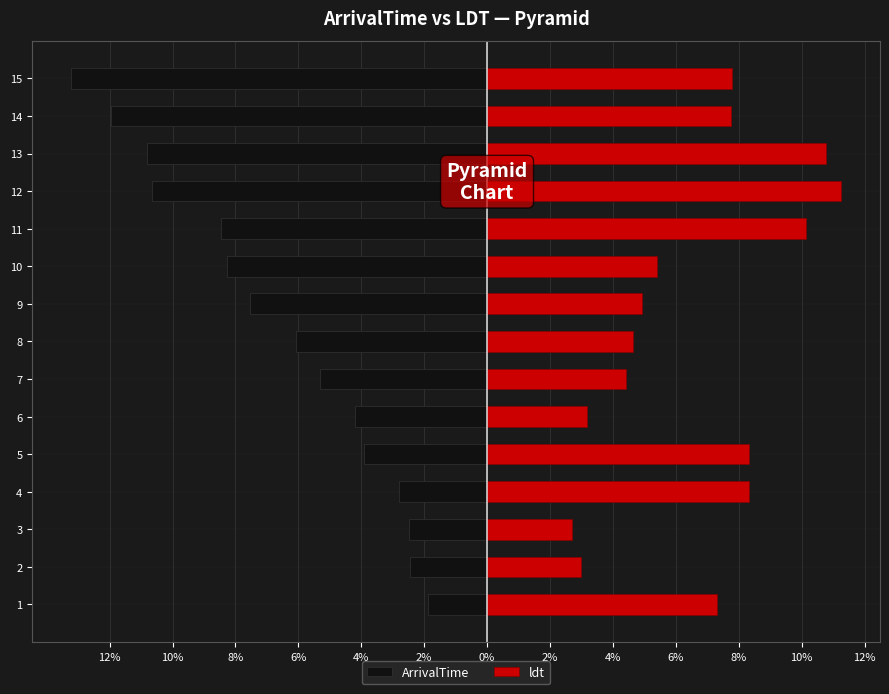

List the series in order of their overall mean, highest first.

ldt, ArrivalTime